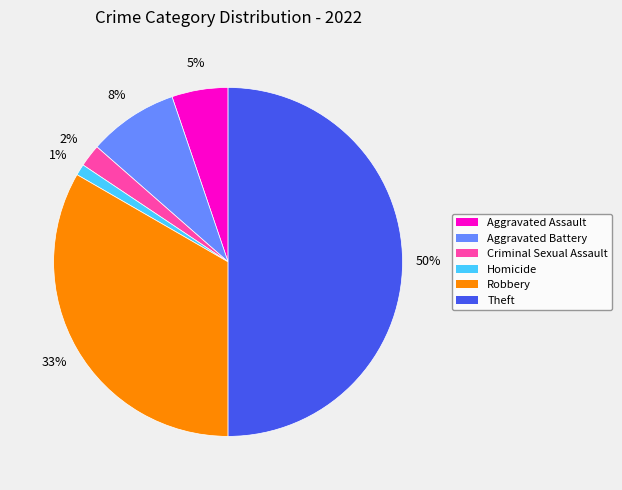

Do Aggravated Assault and Robbery together represent more than half of the pie?

No